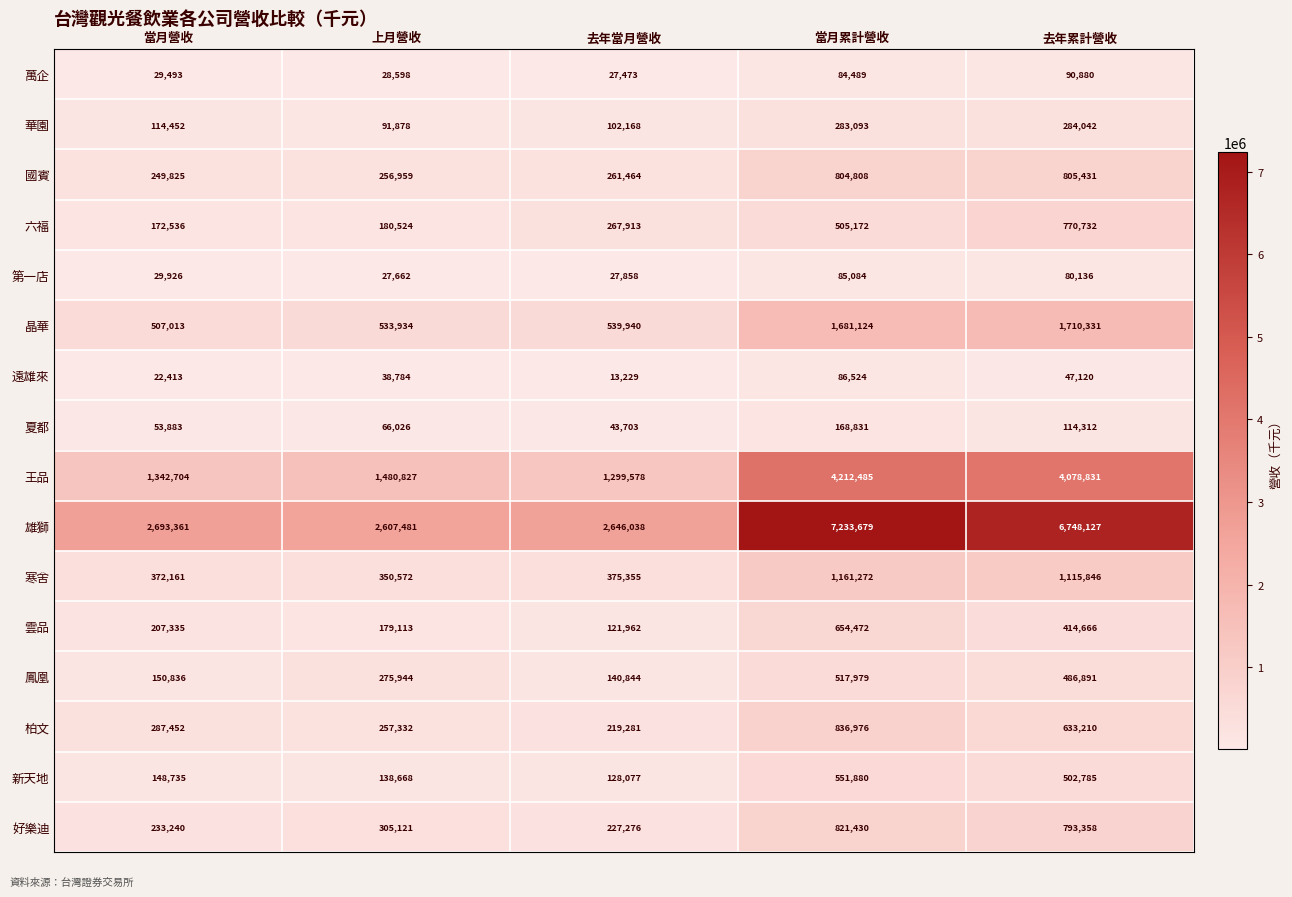

At which category is the sum across all series the highest?

當月累計營收